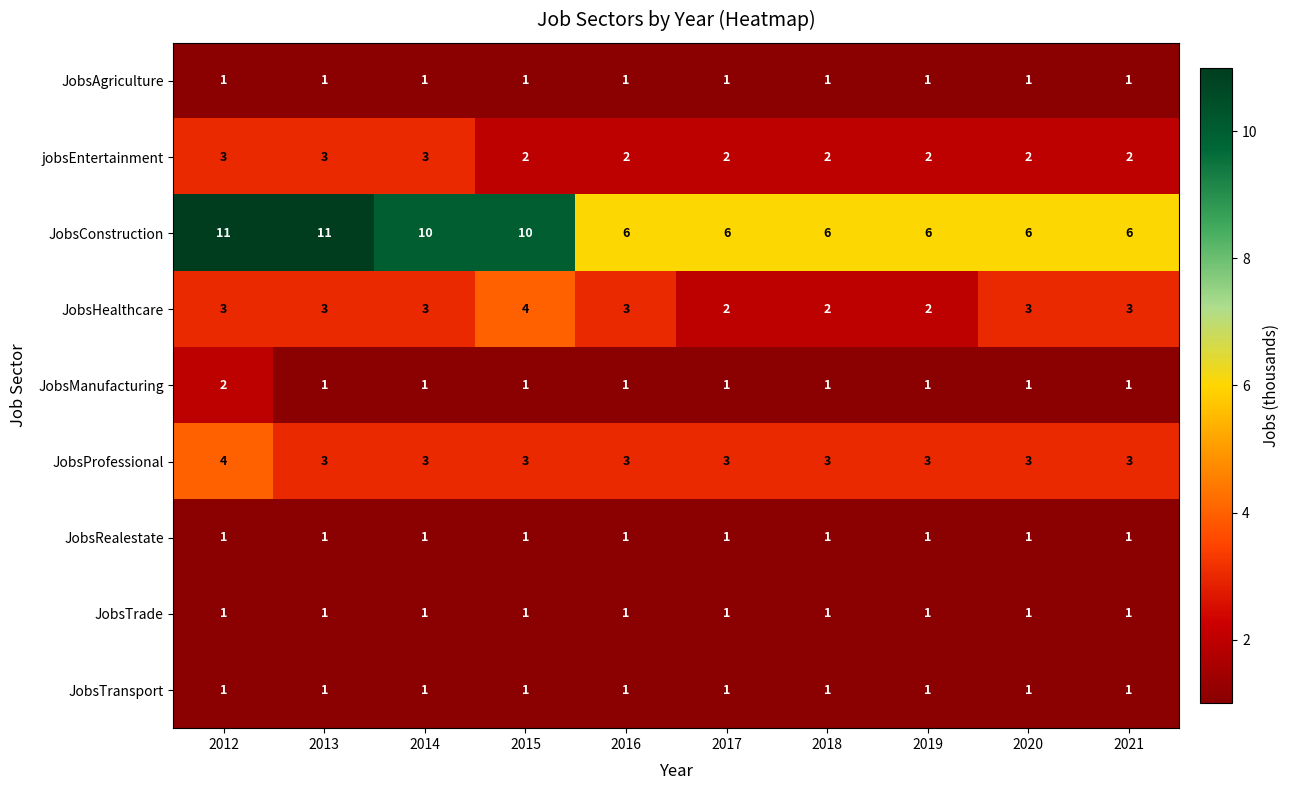

What is the approximate value of JobsProfessional at 2015?

3